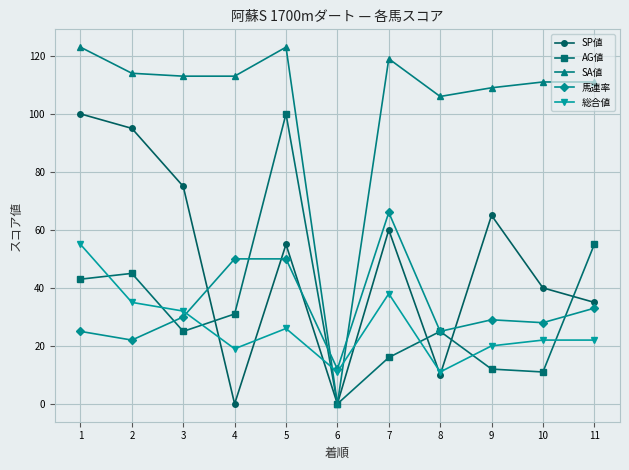

How many lines are shown in the chart?

5